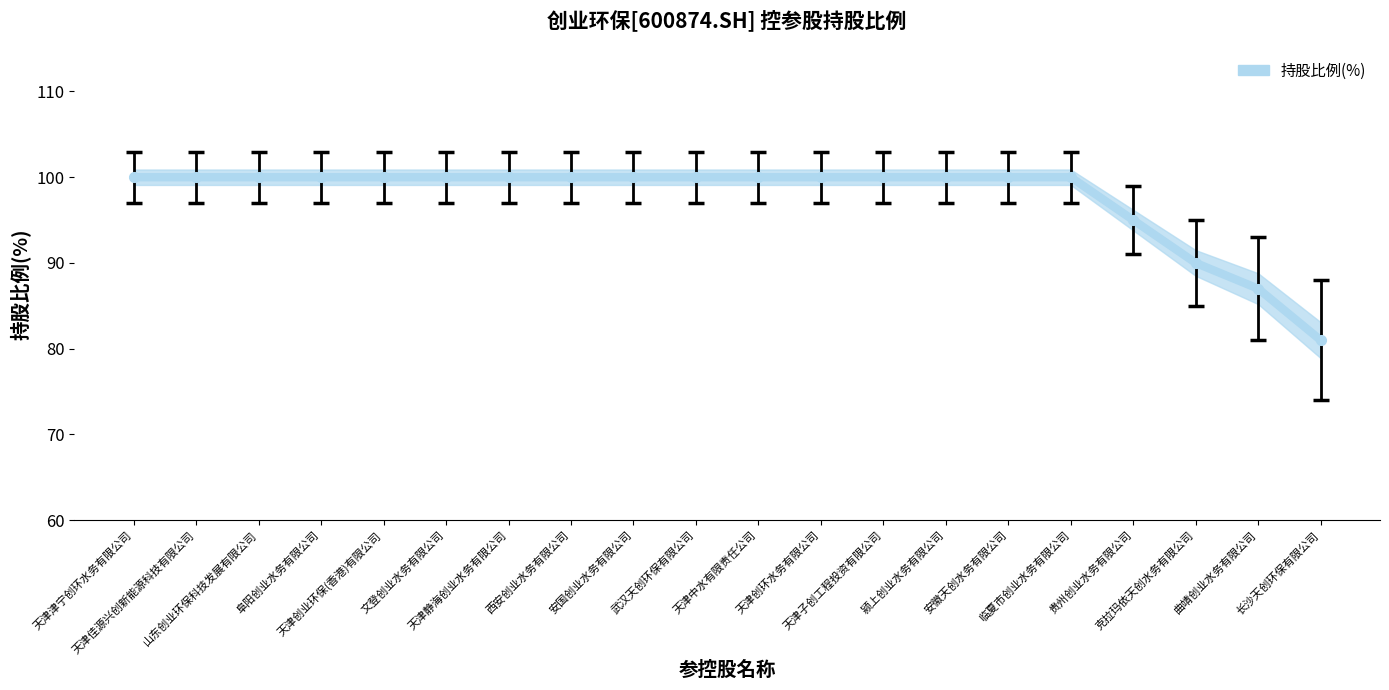

Approximately how many times larger is the value at 天津中水有限责任公司 compared to 贵州创业水务有限公司?

1.1